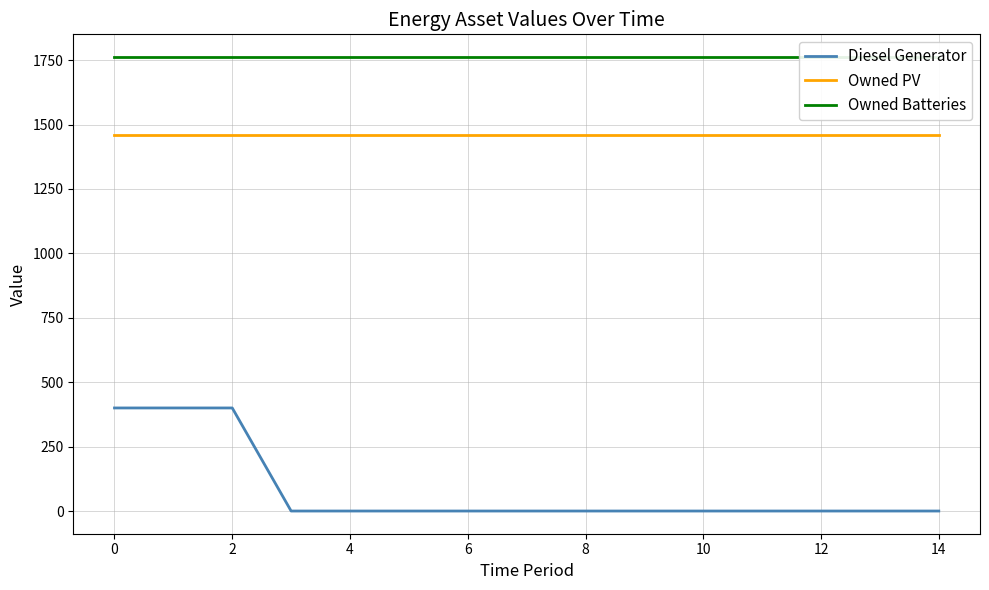

What is the lowest value of the Owned PV series?

1461